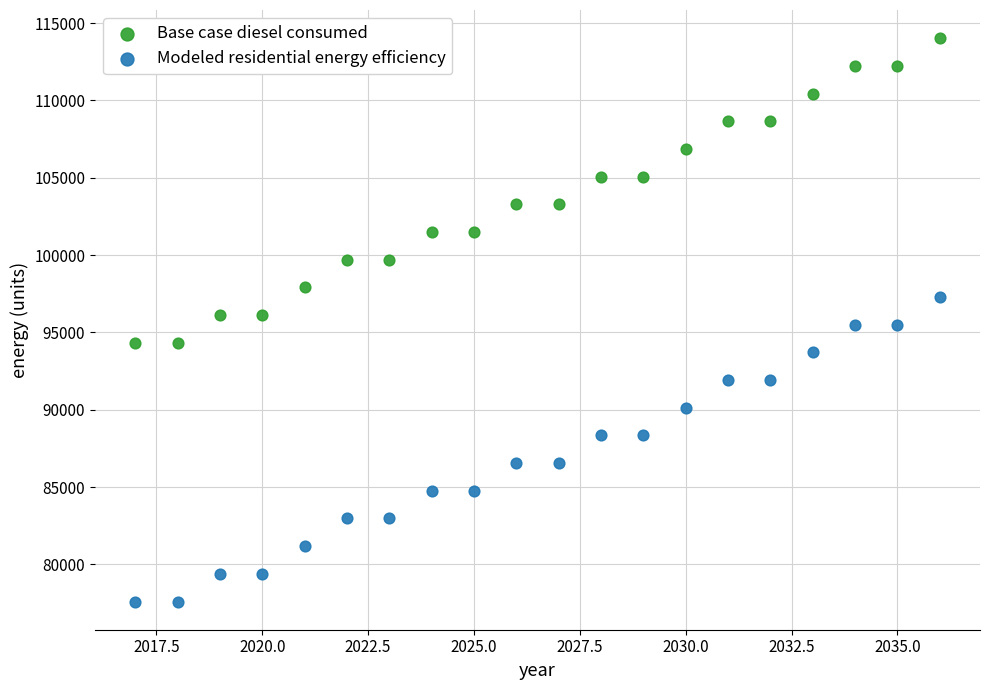

Across all data points, what is the range of X values (max minus min)?

19.0